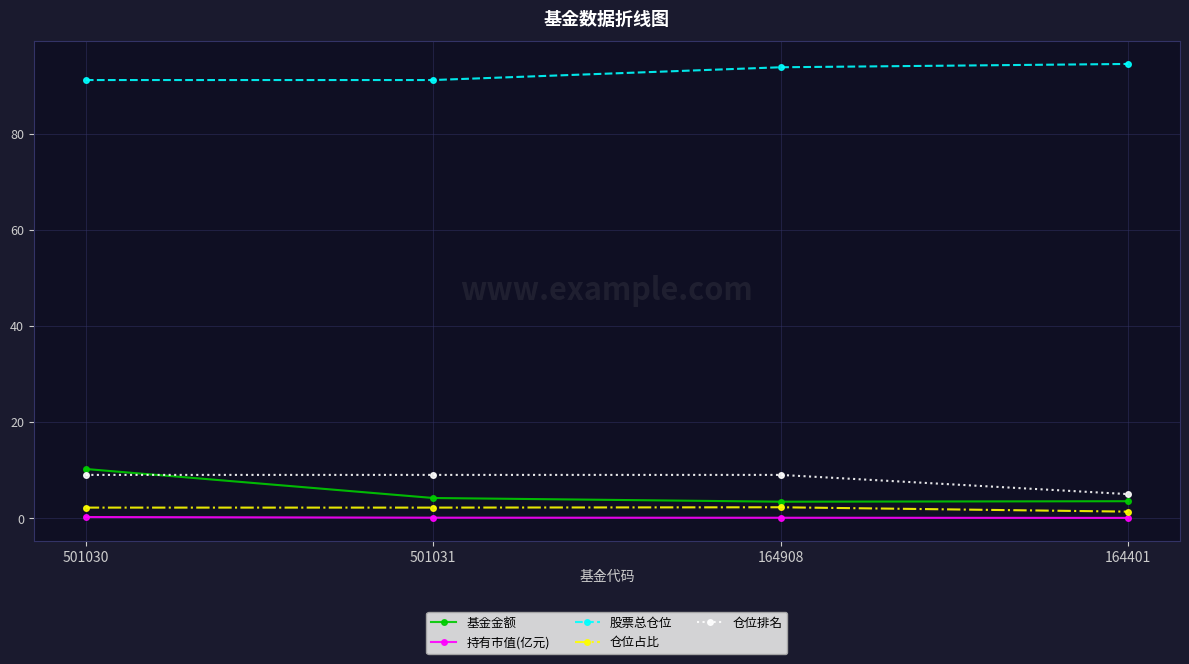

What is the greatest value displayed?

94.6